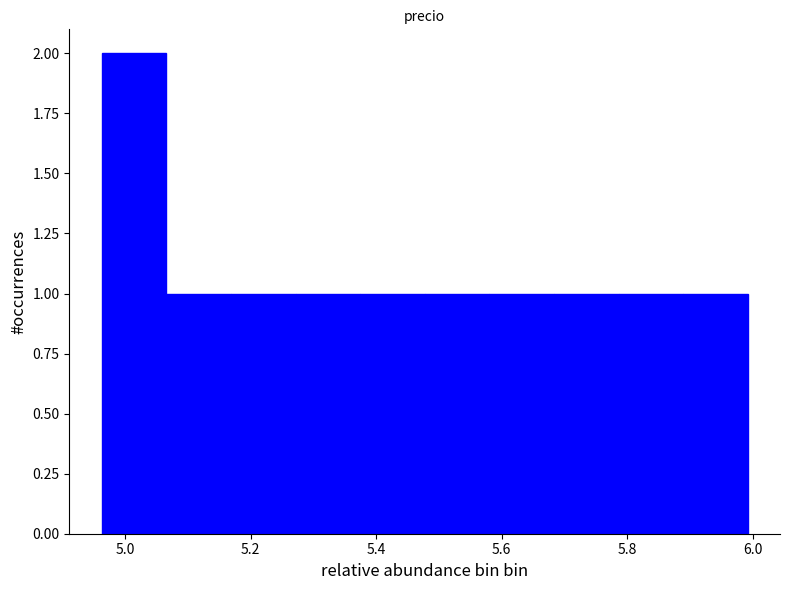

Over which range of the x-axis is the bar tallest?

4.96 to 5.06